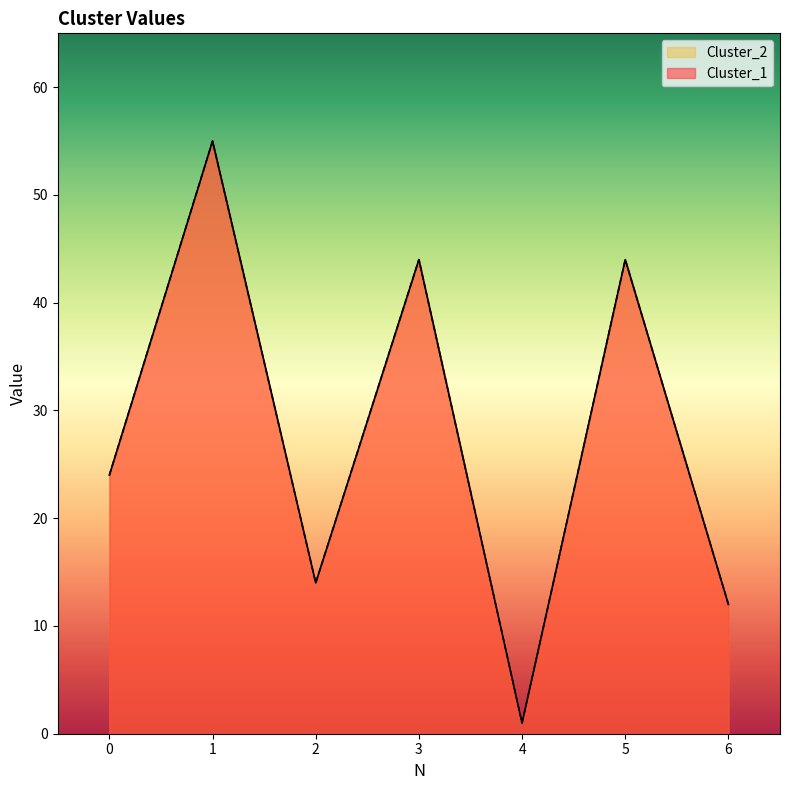

What are all the series names shown in the legend?

Cluster_1, Cluster_2